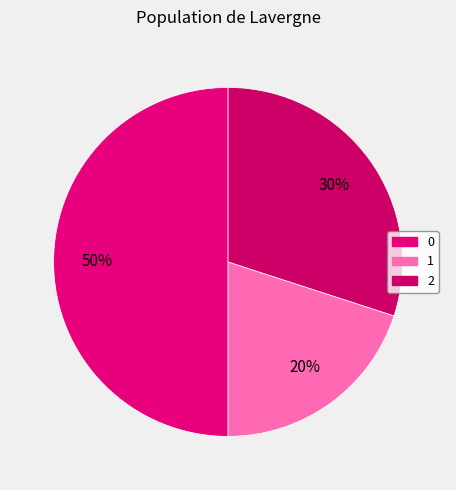

Count the number of slices in the pie.

3